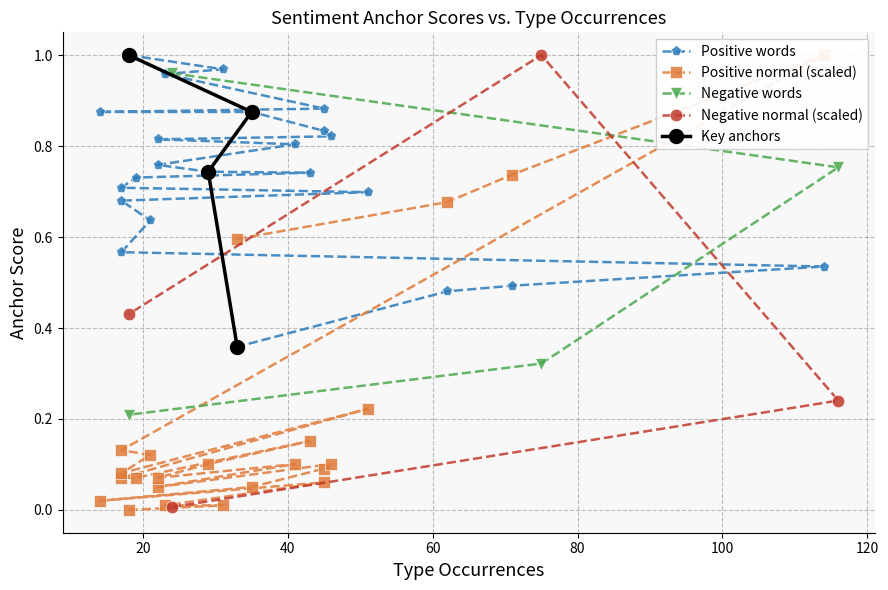

Does the chart display data point markers on the line(s)?

Yes